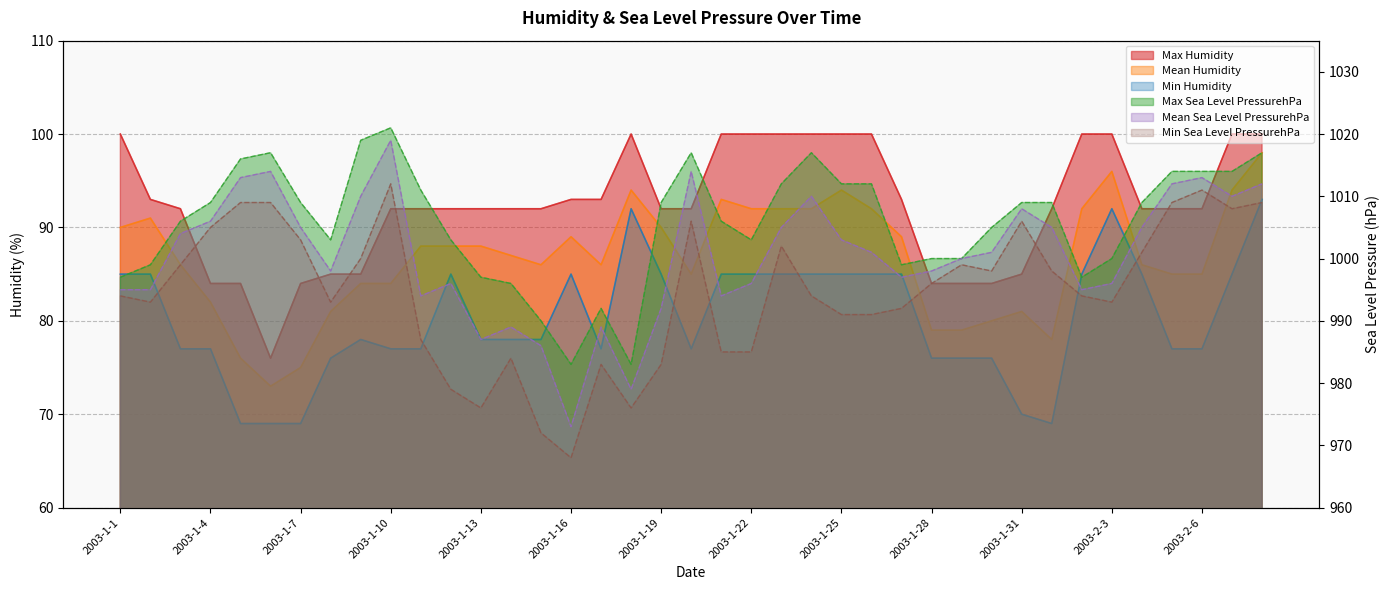

At which category is the sum across all series the highest?

2003-2-8